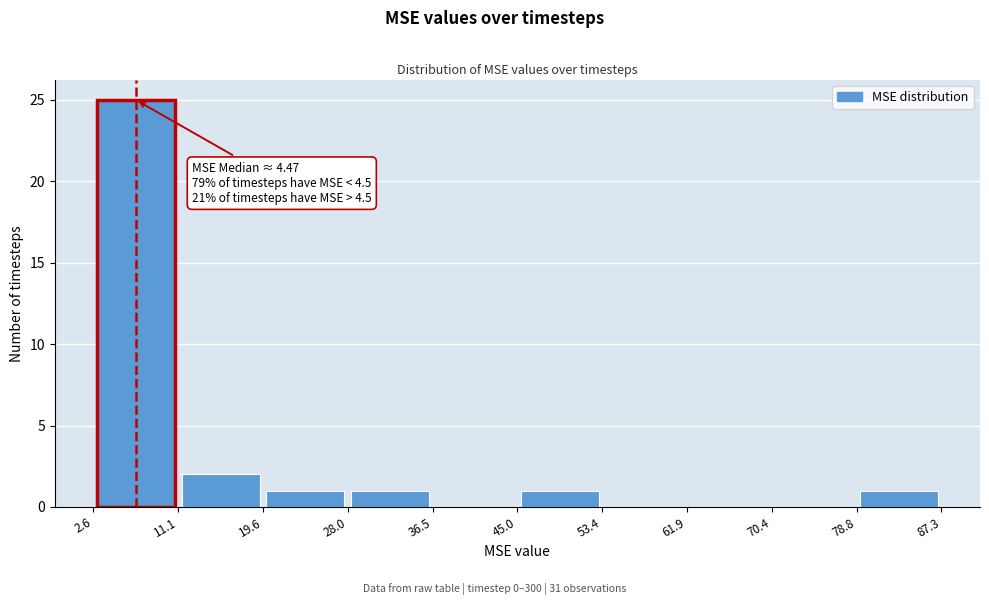

Over which range of the x-axis is the bar tallest?

2.6 to 11.1